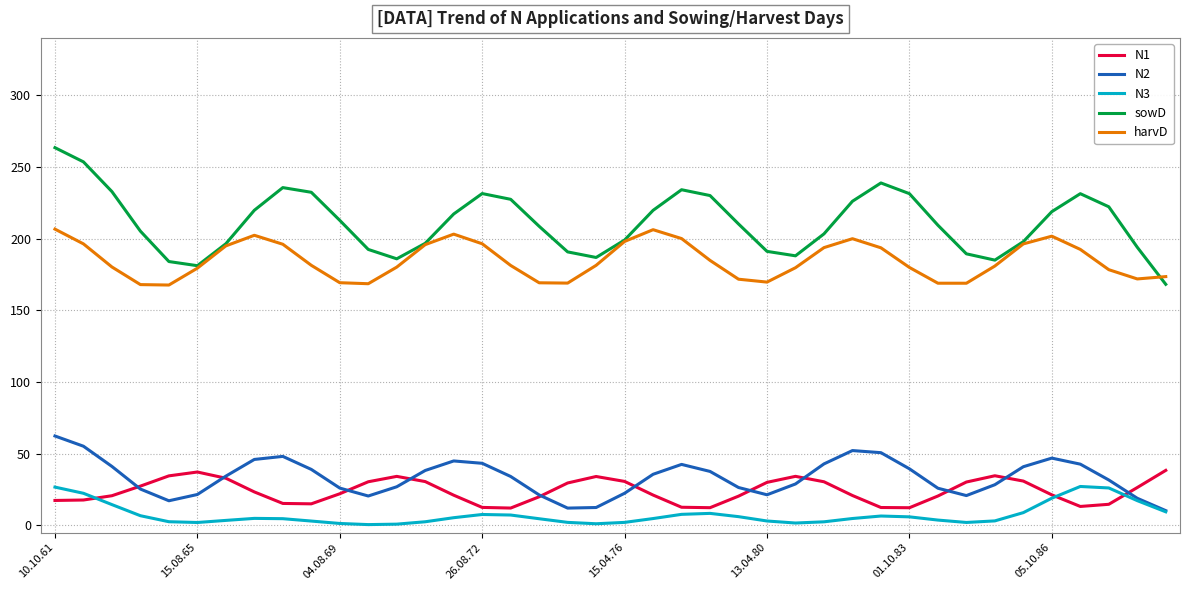

True or false: N3 and sowD intersect in this chart.

False